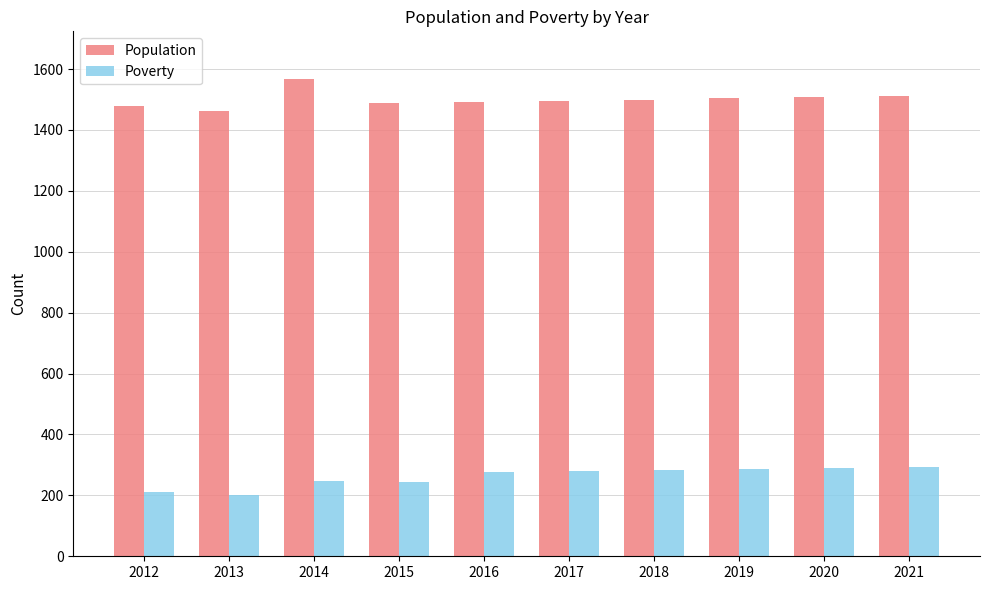

What is the minimum value shown in the chart?

201